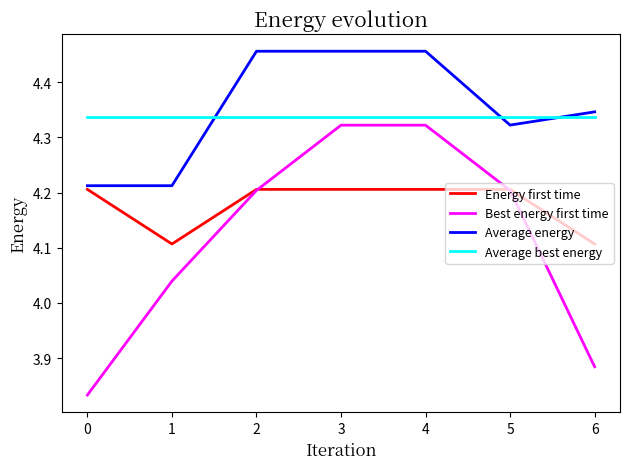

The value of Average energy at 1 is 4.2. True or false?

True